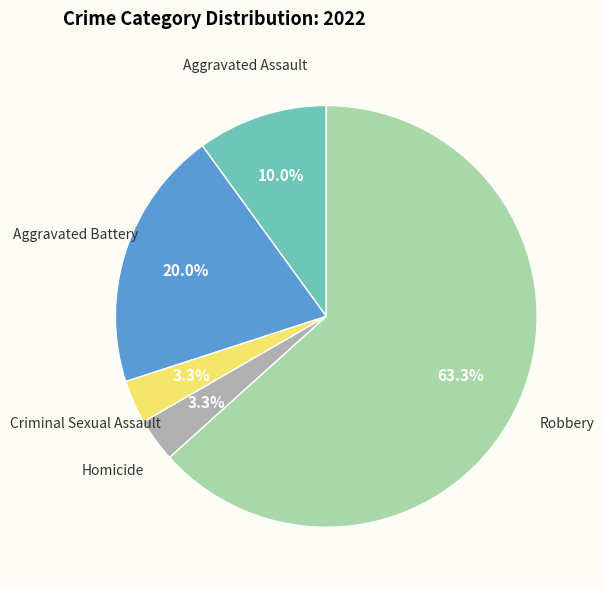

Is there any slice that represents more than half of the pie?

Yes